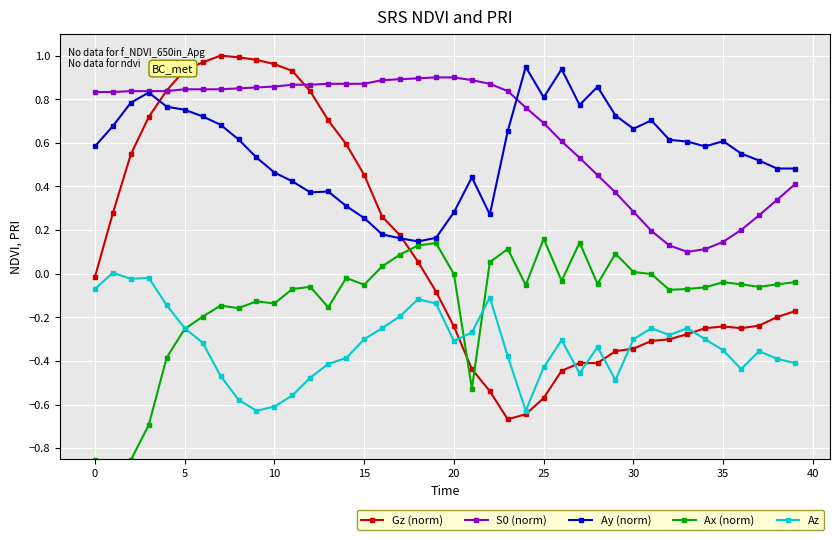

True or false: S0 (norm) and Az cross at least once.

False